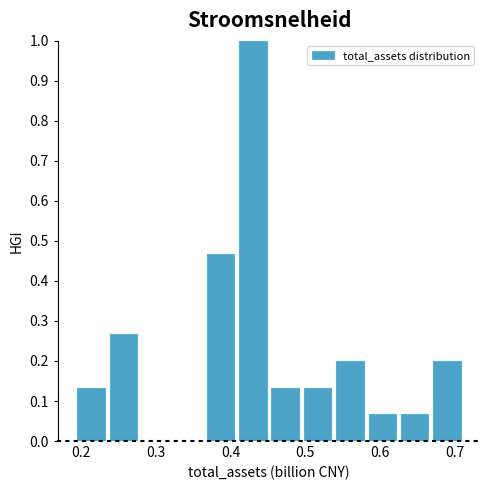

Reading left to right, list every bar in this chart as the range it spans on the x-axis followed by its height. Neither the bar edges nor the heights are printed on the chart, so give them approximately, as read against the axes.

0.19 to 0.23: 0.13
0.23 to 0.28: 0.27
0.28 to 0.32: 0
0.32 to 0.36: 0
0.36 to 0.41: 0.47
0.41 to 0.45: 1.00
0.45 to 0.49: 0.13
0.49 to 0.54: 0.13
0.54 to 0.58: 0.20
0.58 to 0.63: 0.07
0.63 to 0.67: 0.07
0.67 to 0.71: 0.20